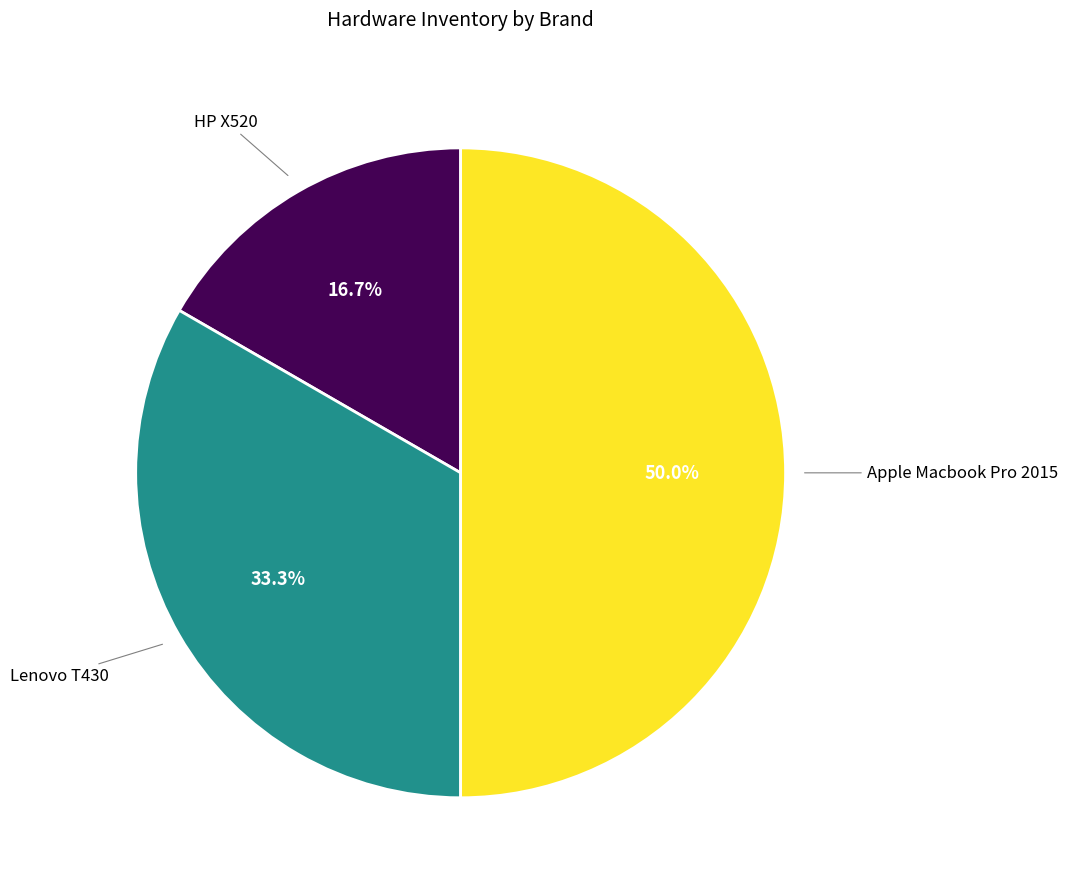

The Apple Macbook Pro 2015 slice represents 37% of the pie. True or false?

False